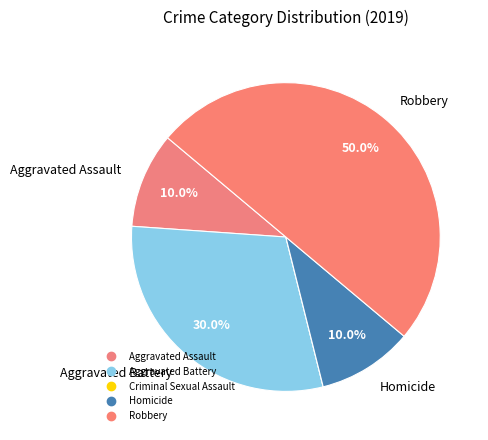

Is it true that Aggravated Assault is 10% of the pie?

True